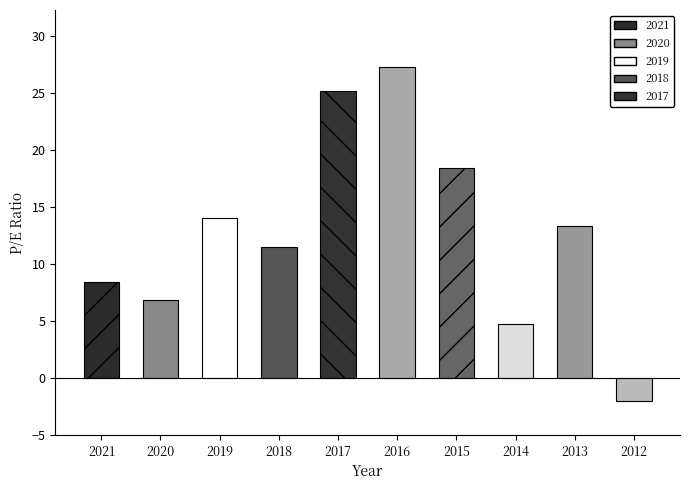

Rank the categories by value from lowest to highest.

2012, 2014, 2020, 2021, 2018, 2013, 2019, 2015, 2017, 2016